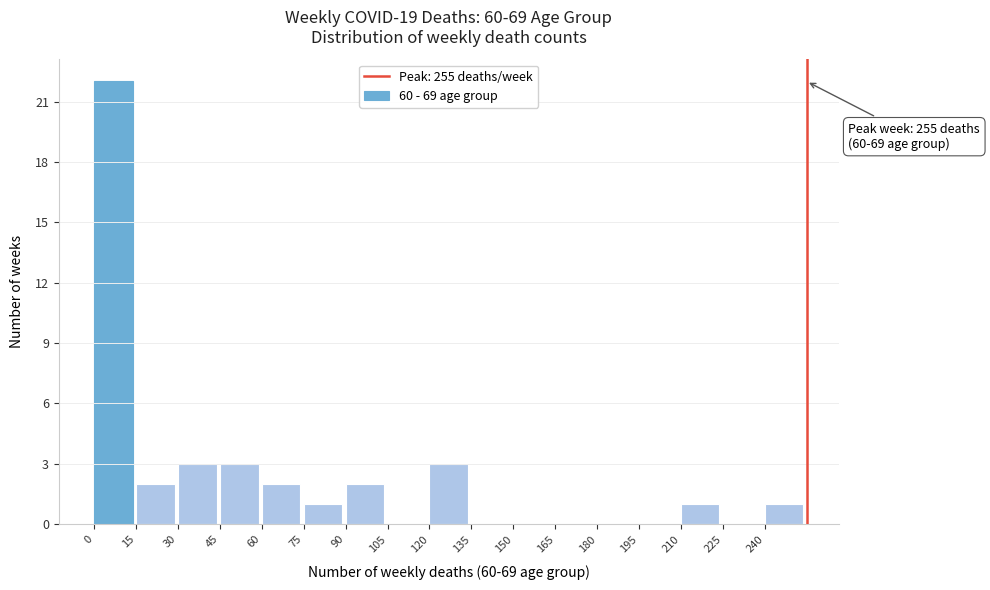

Over which range of the x-axis is the bar tallest?

0 to 15